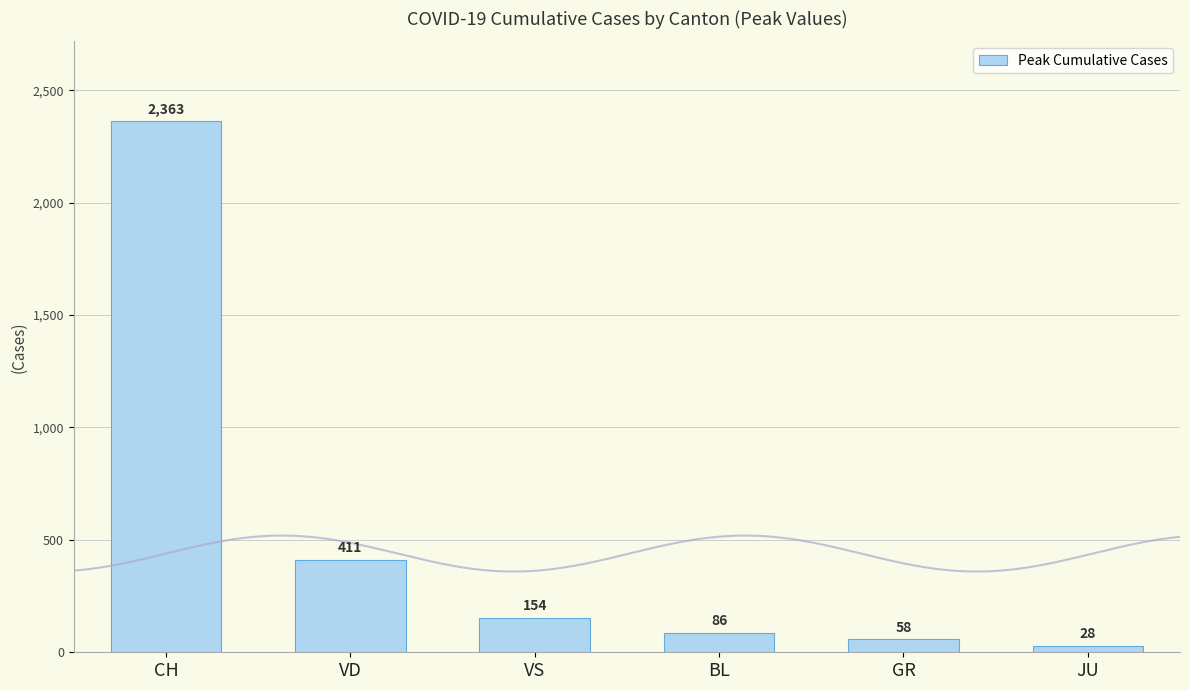

List the labels in order of value, smallest first.

JU, GR, BL, VS, VD, CH